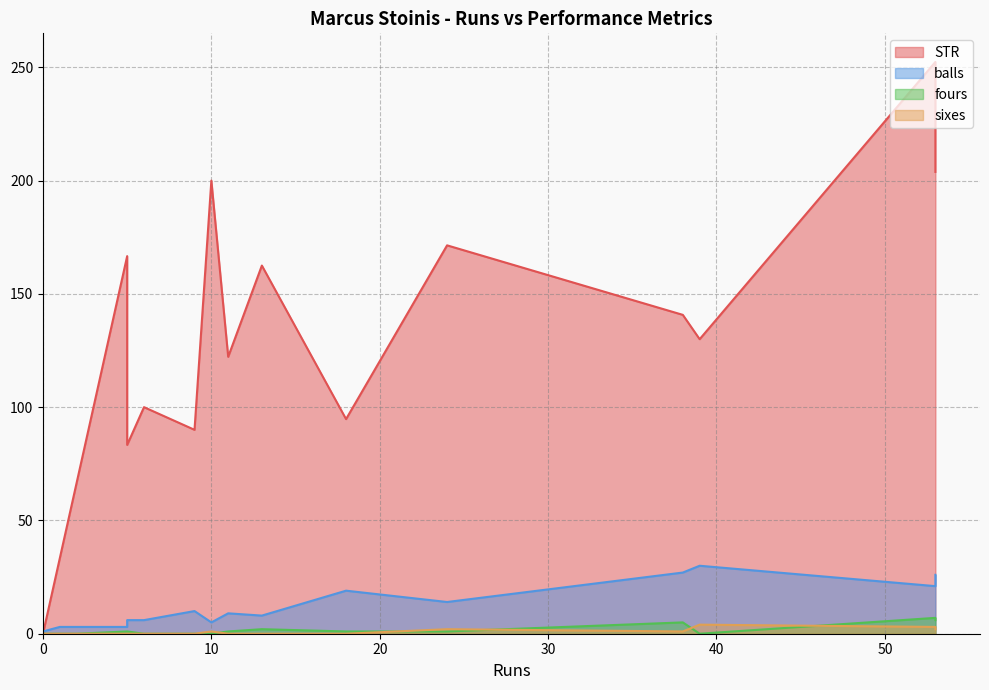

Count the sixes values in the range 0 to 2.

14